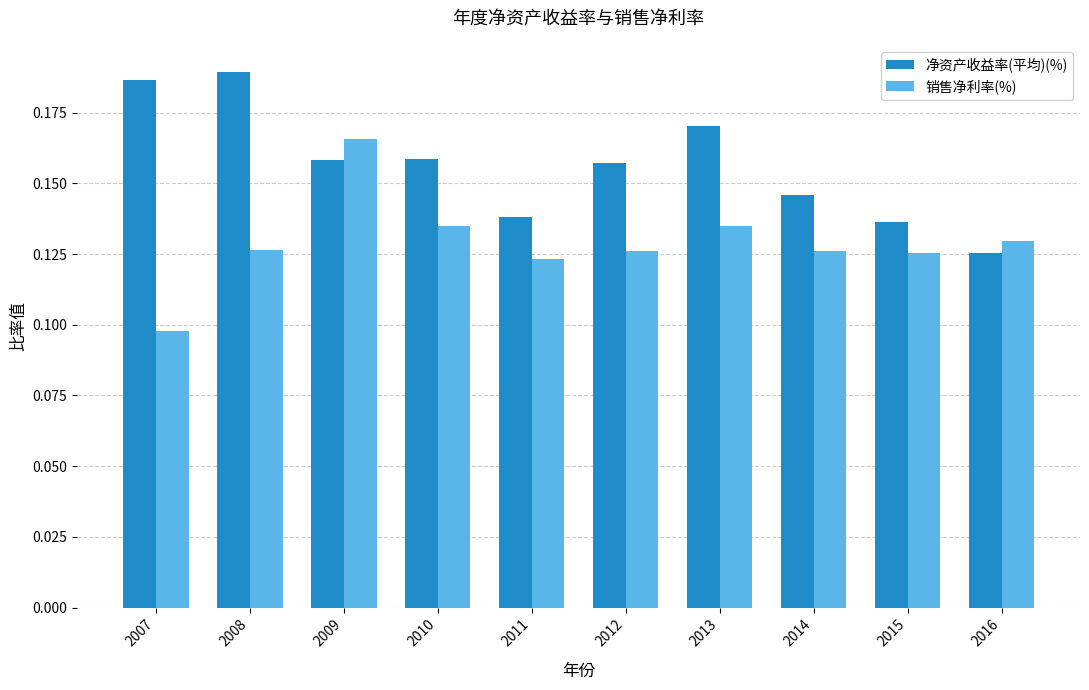

What is the sum of all 净资产收益率(平均)(%) values?

1.6